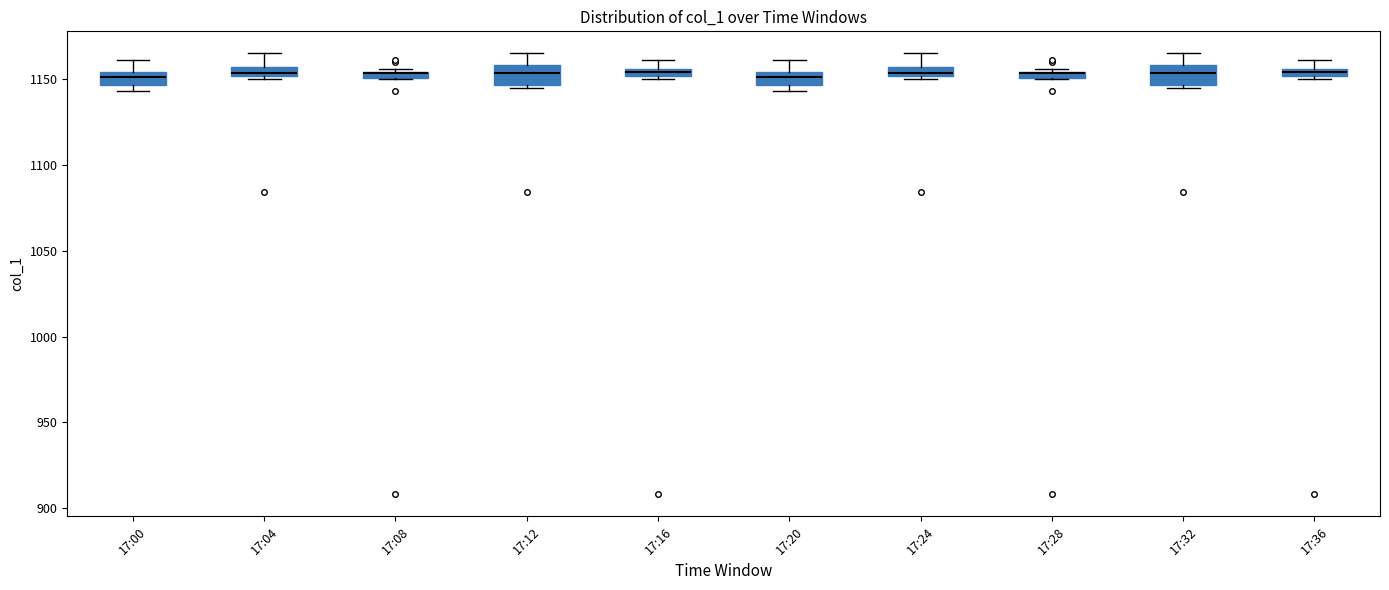

Where does the median line of the box for 17:20 sit on the y-axis? The values are not printed on the chart, so give them approximately, as read against the axis.

1150